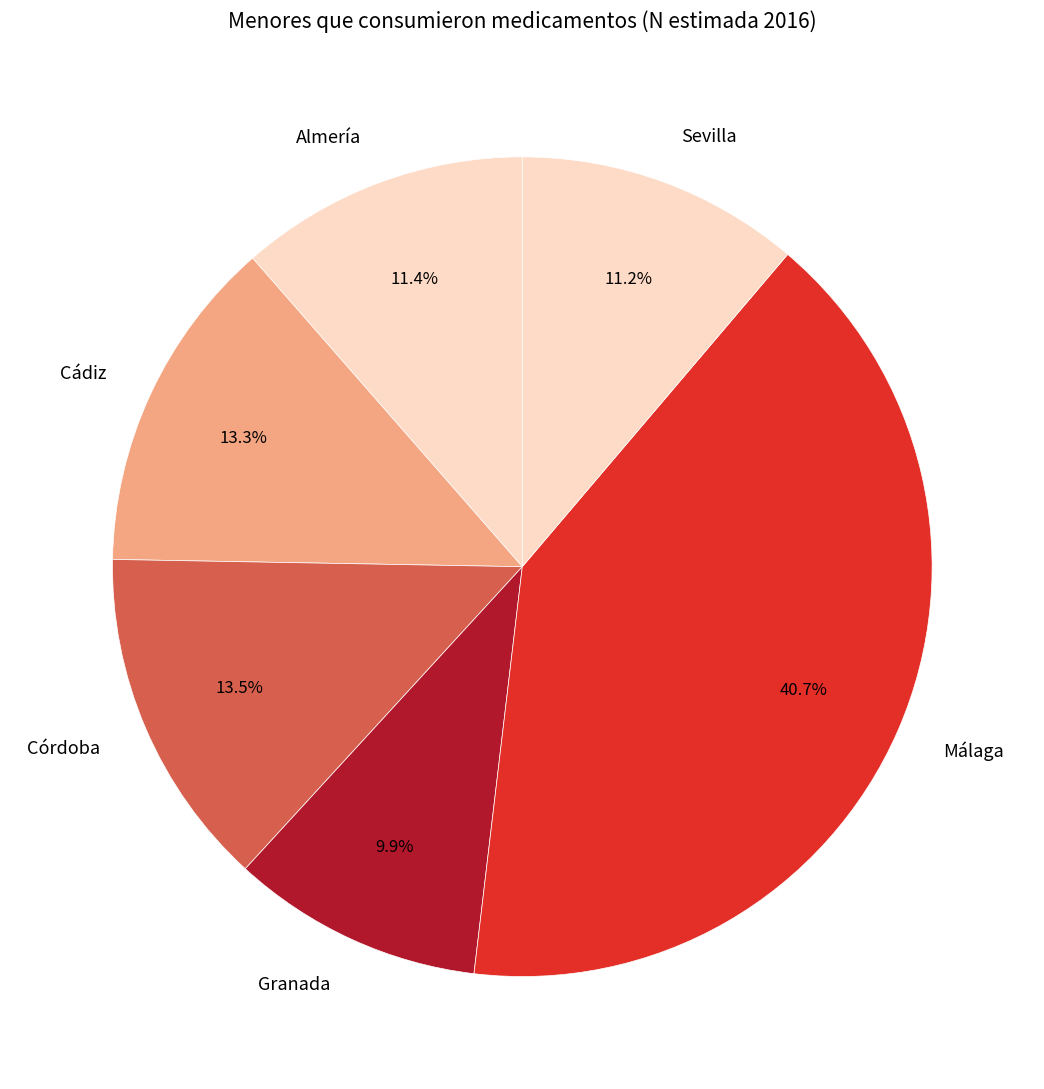

Between Sevilla and Cádiz, which is larger?

Cádiz